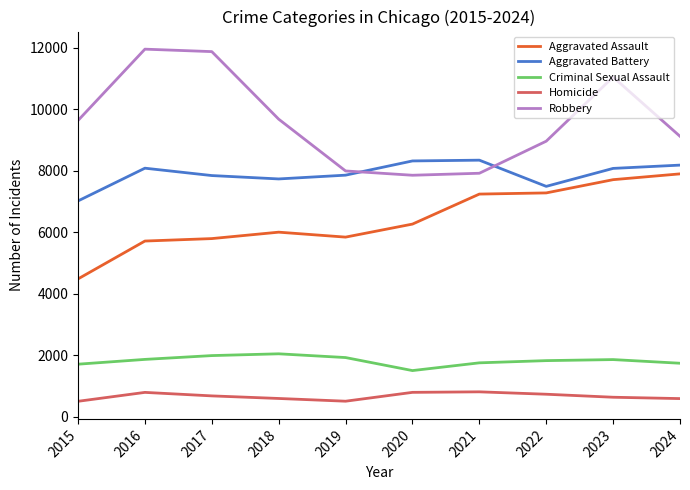

What is the maximum value for Homicide?

804